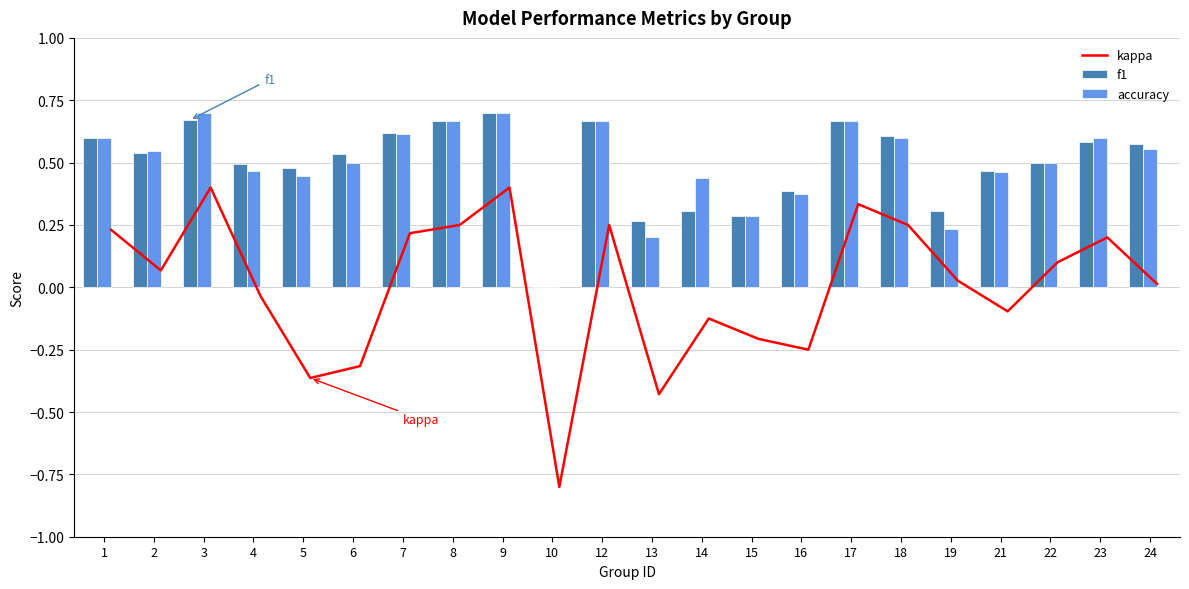

What is the value of the accuracy bar at the 15th from the left?

0.4